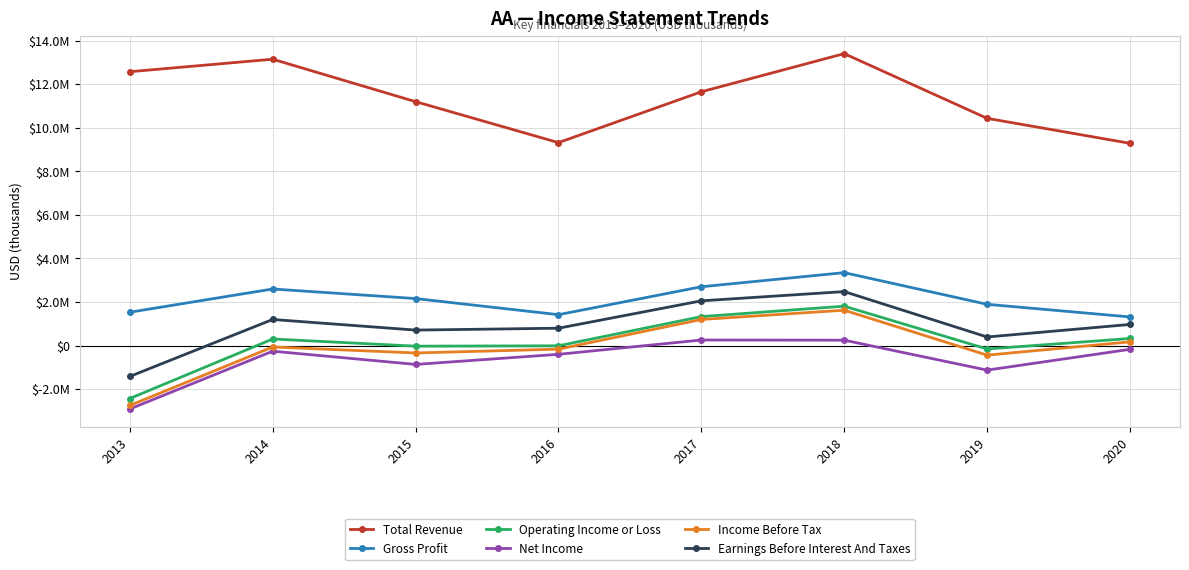

True or false: Operating Income or Loss and Total Revenue intersect in this chart.

False